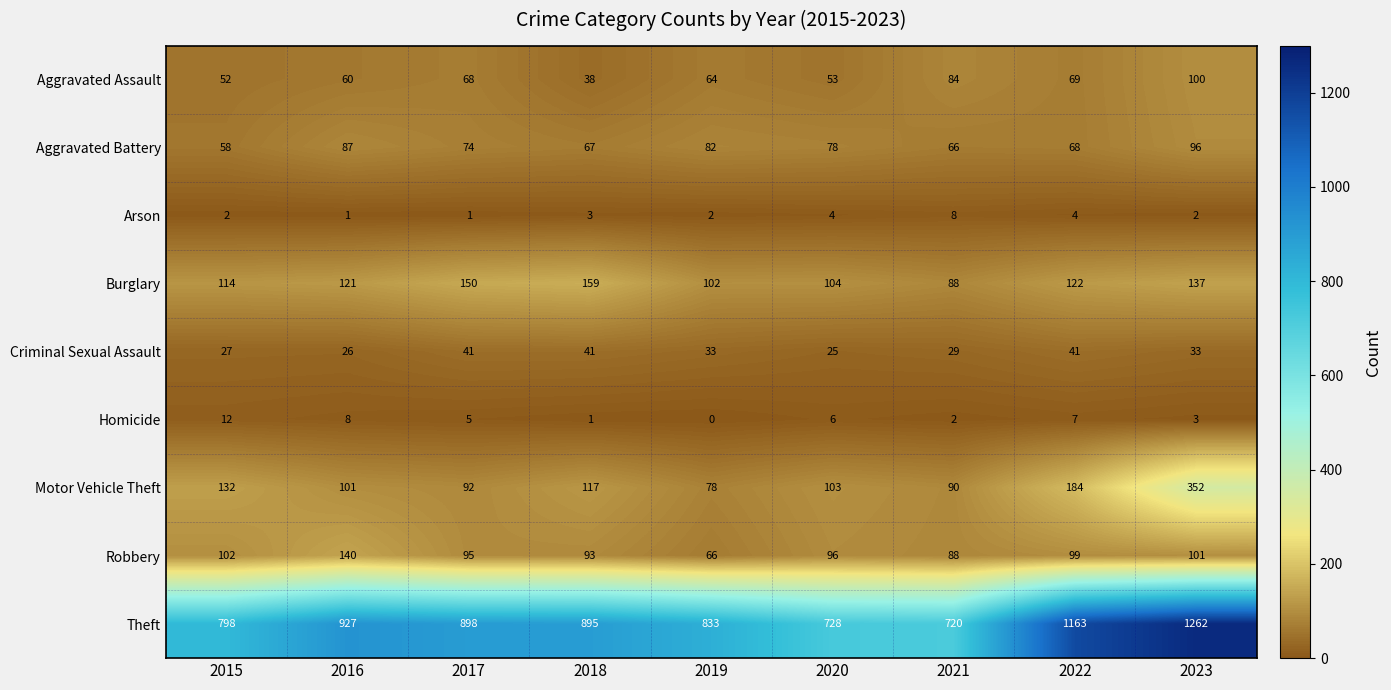

At how many categories does at least one series exceed 772?

7